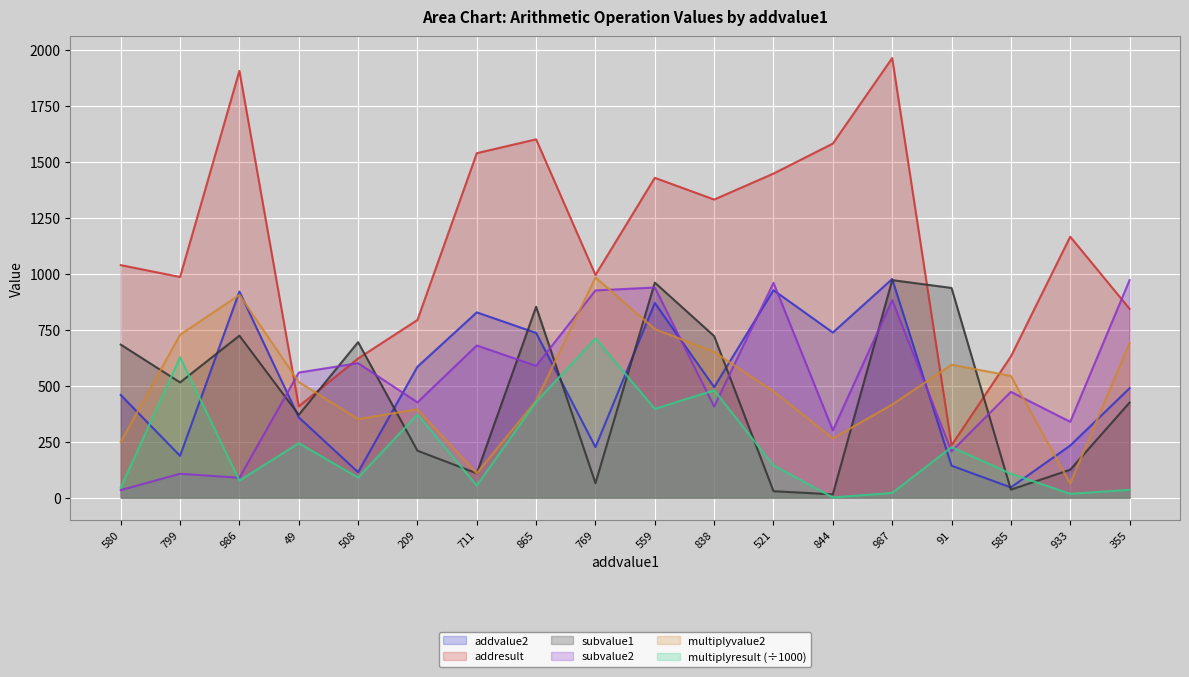

Reading left to right, what are all the values shown in this chart?

addvalue2: 580=459.0	799=187.0	986=921.0	49=359.0	508=114.0	209=585.0	711=828.0	865=736.0	769=226.0	559=870.0	838=494.0	521=927.0	844=738.0	987=977.0	91=143.0	585=46.0	933=233.0	355=489.0
addresult: 580=1039.0	799=986.0	986=1907.0	49=408.0	508=622.0	209=794.0	711=1539.0	865=1601.0	769=995.0	559=1429.0	838=1332.0	521=1448.0	844=1582.0	987=1964.0	91=234.0	585=631.0	933=1166.0	355=844.0
subvalue1: 580=684.0	799=515.0	986=724.0	49=370.0	508=695.0	209=210.0	711=109.0	865=853.0	769=65.0	559=961.0	838=722.0	521=29.0	844=15.0	987=972.0	91=937.0	585=36.0	933=125.0	355=425.0
subvalue2: 580=34.0	799=107.0	986=89.0	49=559.0	508=601.0	209=426.0	711=680.0	865=589.0	769=926.0	559=939.0	838=407.0	521=960.0	844=301.0	987=883.0	91=207.0	585=473.0	933=339.0	355=972.0
multiplyvalue2: 580=249.0	799=728.0	986=906.0	49=517.0	508=351.0	209=395.0	711=109.0	865=433.0	769=984.0	559=753.0	838=651.0	521=475.0	844=265.0	987=416.0	91=594.0	585=544.0	933=64.0	355=691.0
multiplyresult: 580=44.6	799=627.5	986=76.1	49=243.5	508=89.9	209=371.7	711=54.4	865=427.8	769=711.4	559=396.8	838=479.8	521=144.4	844=1.1	987=21.2	91=225.7	585=107.2	933=17.3	355=35.2